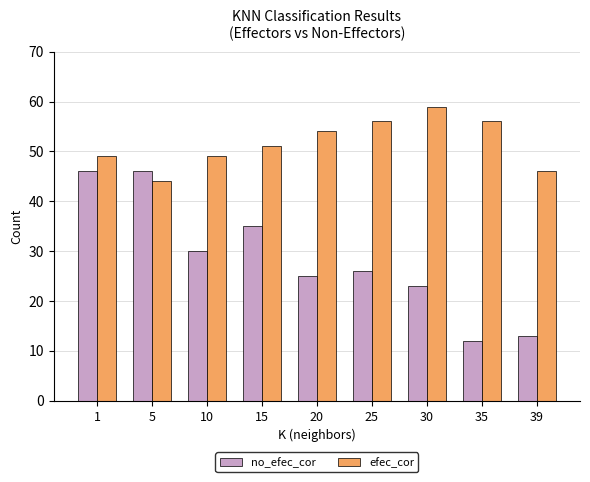

Is it true that no_efec_cor equals 39 at 20?

False